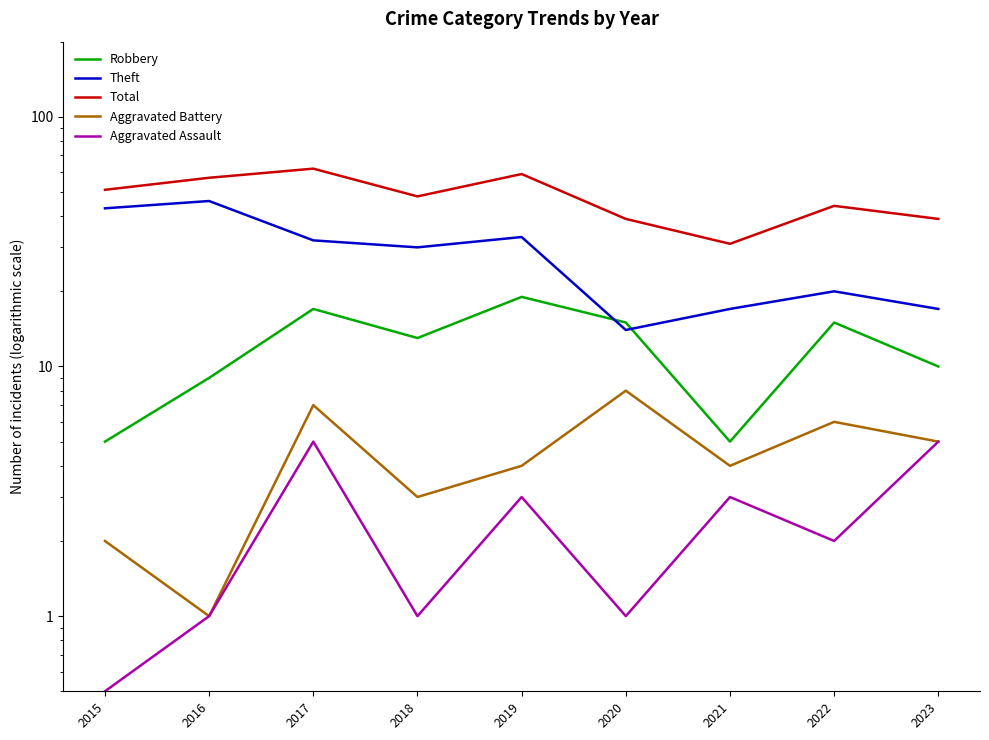

How many Aggravated Assault values are between 1 and 3?

6